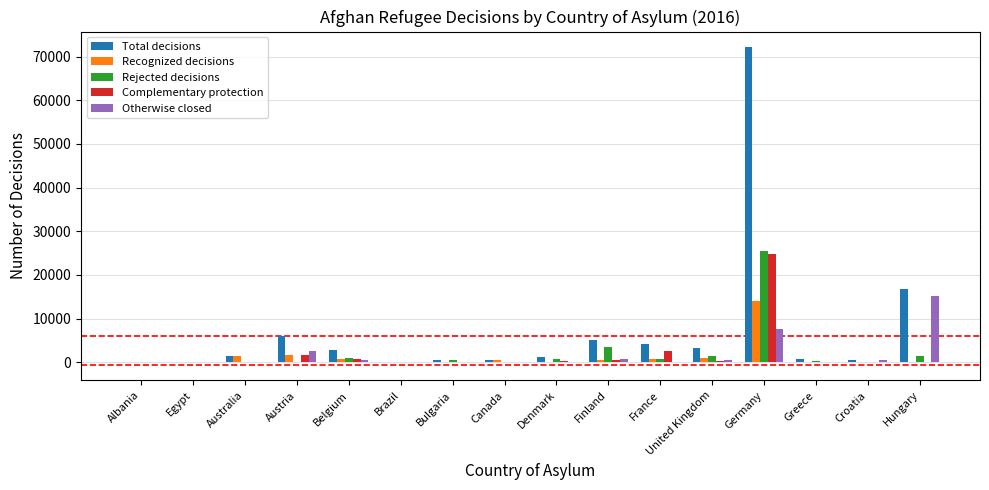

How many groups of bars are there?

16